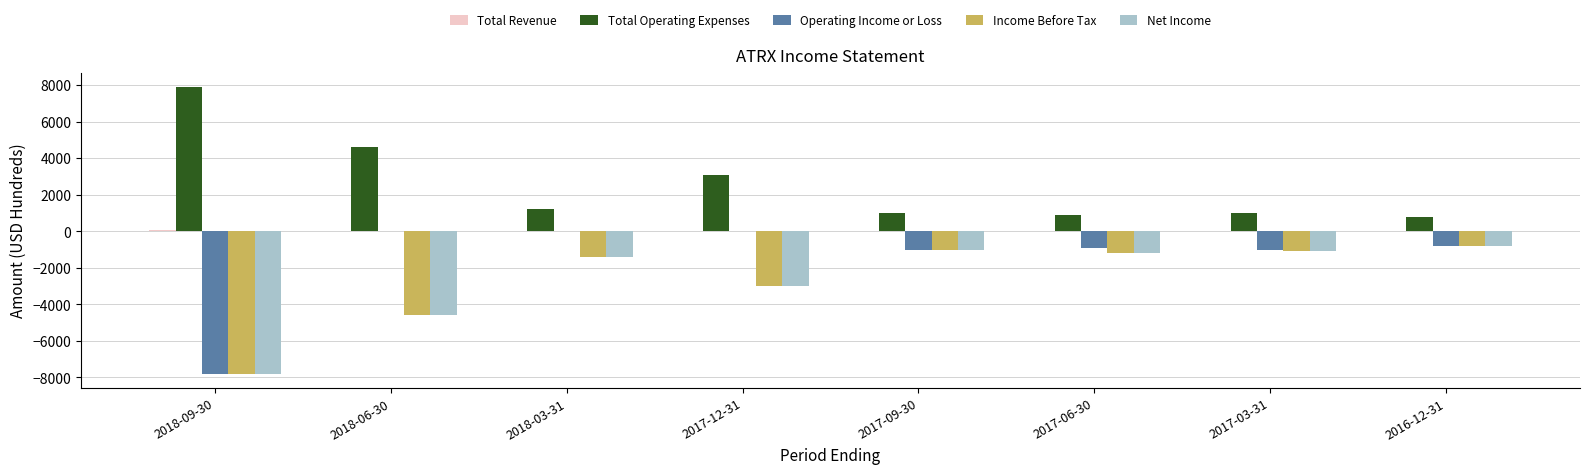

What is the spread (max minus min) of values at 2018-06-30?

9200